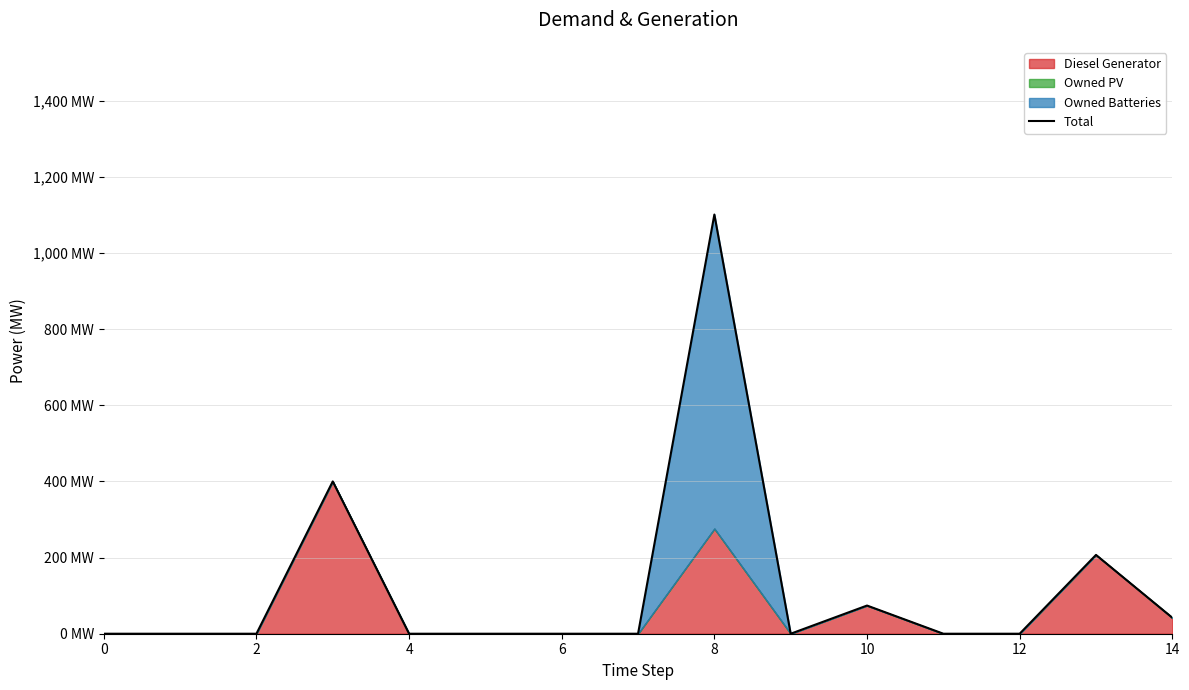

How many data points are above 0?

5